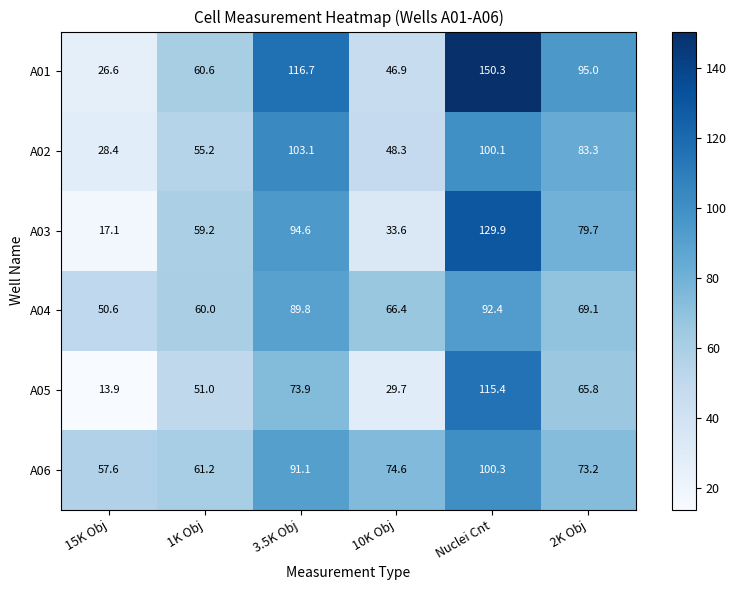

The A04 series shows 83.0 at 15K Obj. True or false?

False